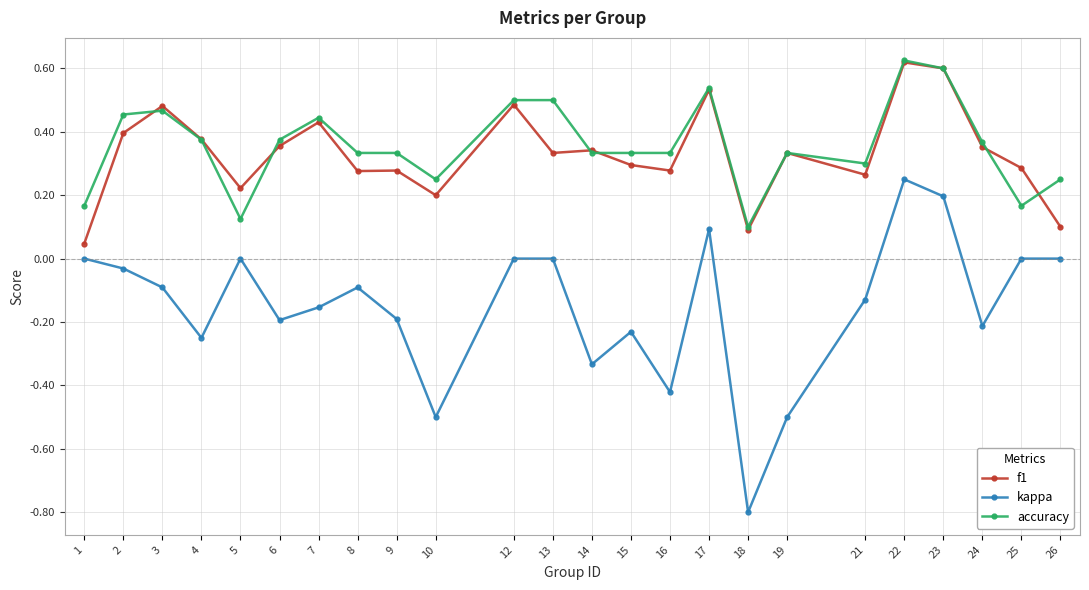

Which series changed the most between 7 and 22?

kappa